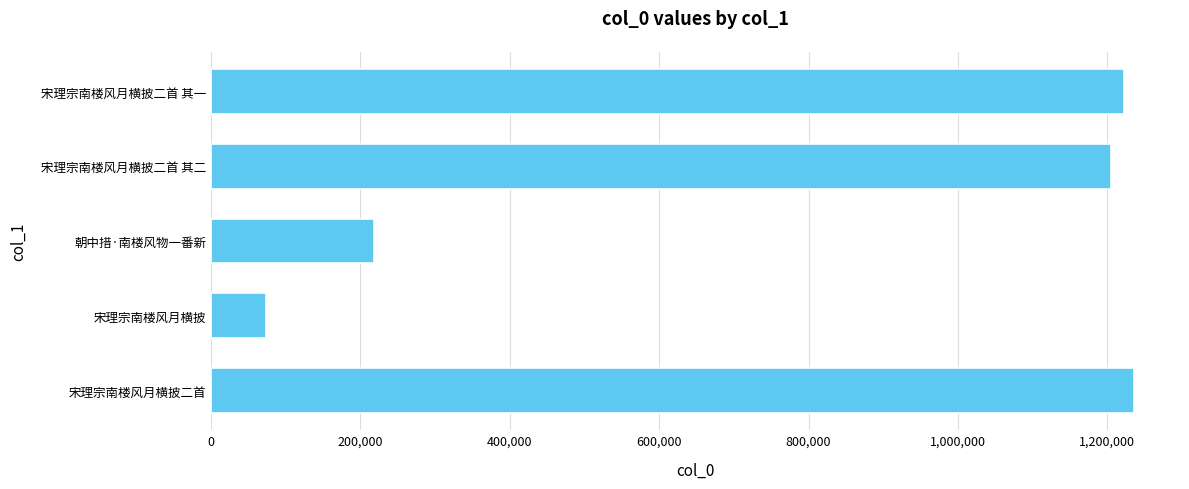

Rank the categories by value from highest to lowest.

宋理宗南楼风月横披二首, 宋理宗南楼风月横披二首 其一, 宋理宗南楼风月横披二首 其二, 朝中措·南楼风物一番新, 宋理宗南楼风月横披